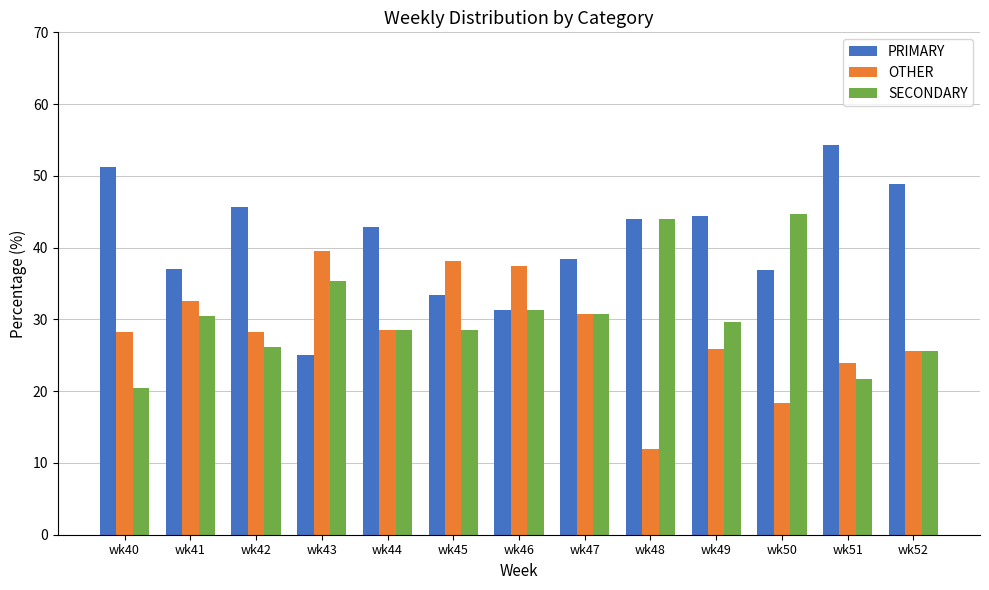

Rank the series at wk40 from lowest to highest value.

SECONDARY, OTHER, PRIMARY